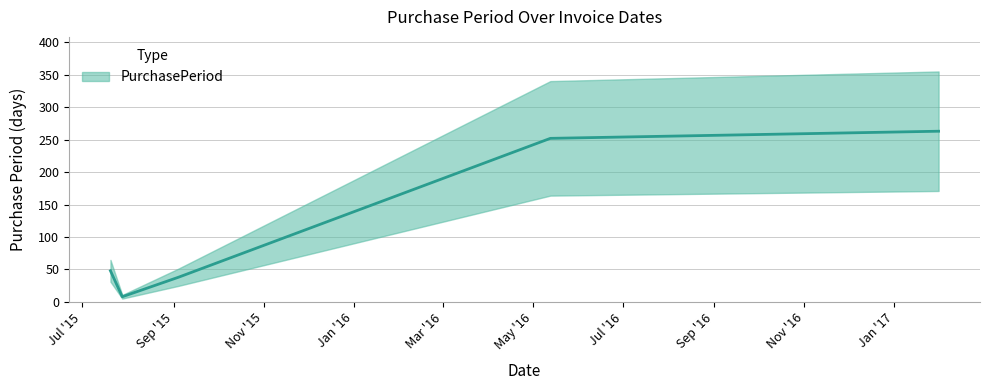

Reading right to left, list all the values displayed in this chart.

2017-01-31=263	2016-05-13=252	2015-09-04=38	2015-07-28=8	2015-07-20=48